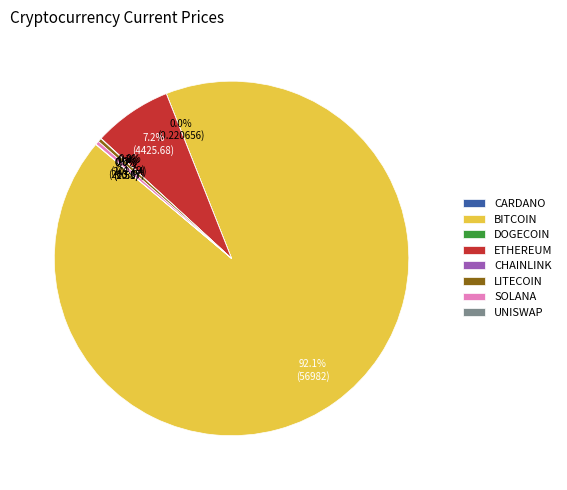

Which category has the biggest portion of the pie?

BITCOIN